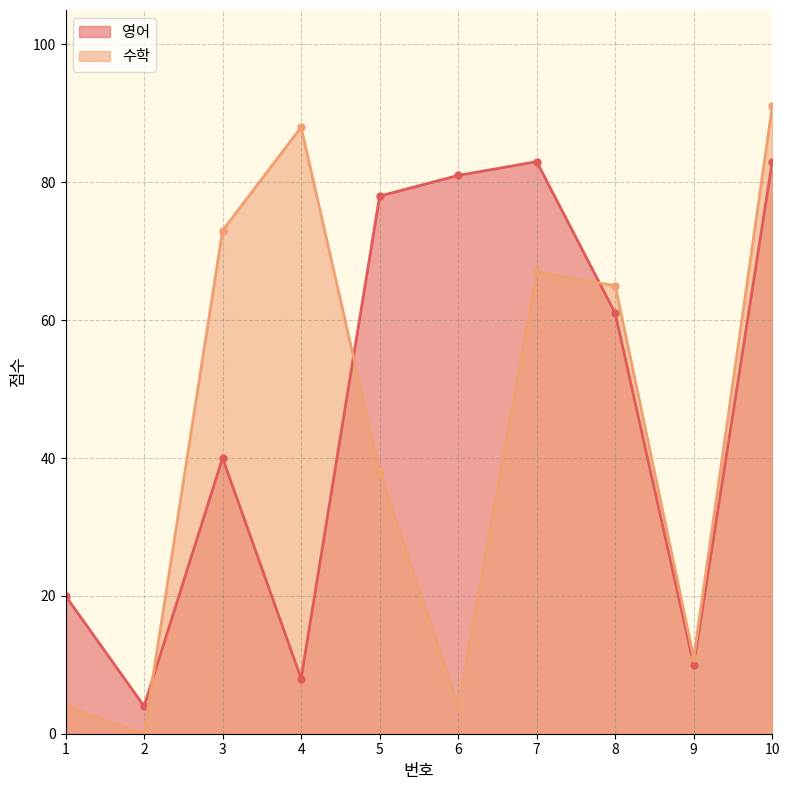

Where does the 수학 series first go above 65?

3